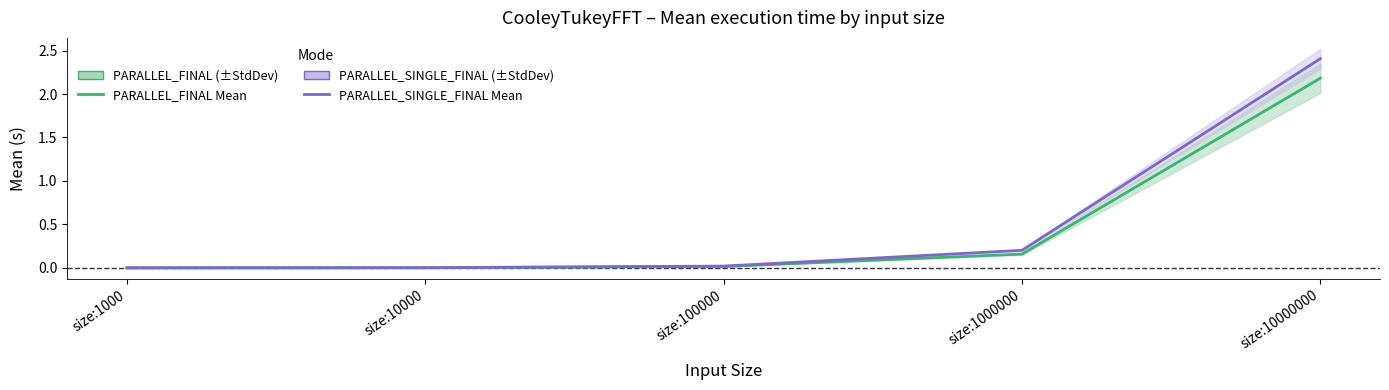

Reading left to right, what are all the values shown in this chart?

PARALLEL_FINAL Mean: size:1000=0.0	size:10000=0.0	size:100000=0.0	size:1000000=0.2	size:10000000=2.2
PARALLEL_SINGLE_FINAL Mean: size:1000=0.0	size:10000=0.0	size:100000=0.0	size:1000000=0.2	size:10000000=2.4